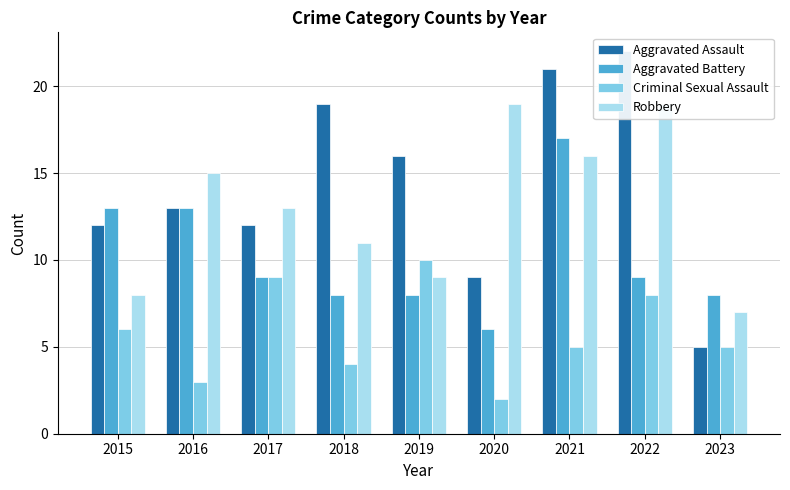

How many categories are shown in the chart?

9